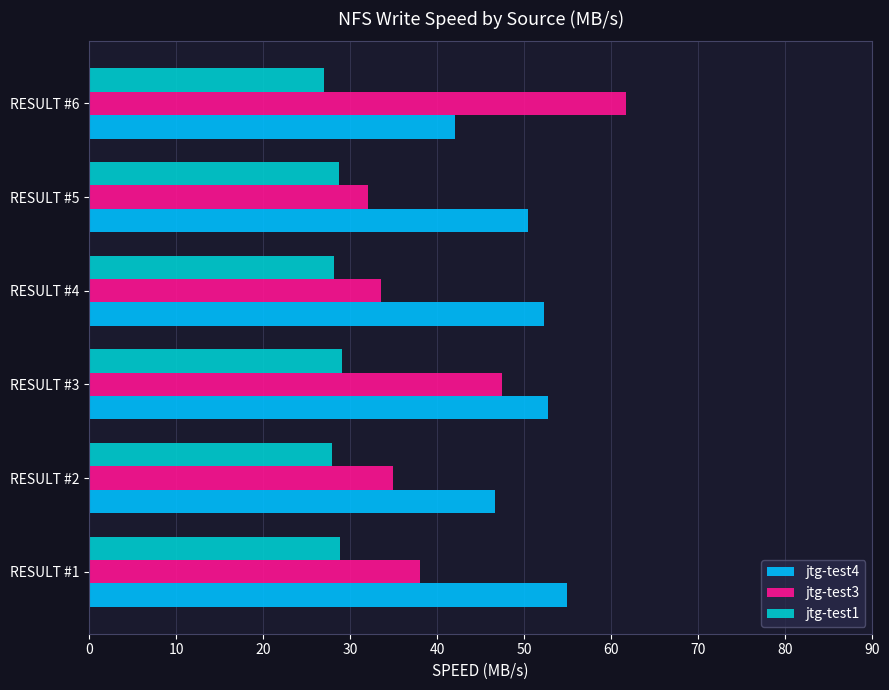

At RESULT #3, list the series in order from largest to smallest.

jtg-test4, jtg-test3, jtg-test1